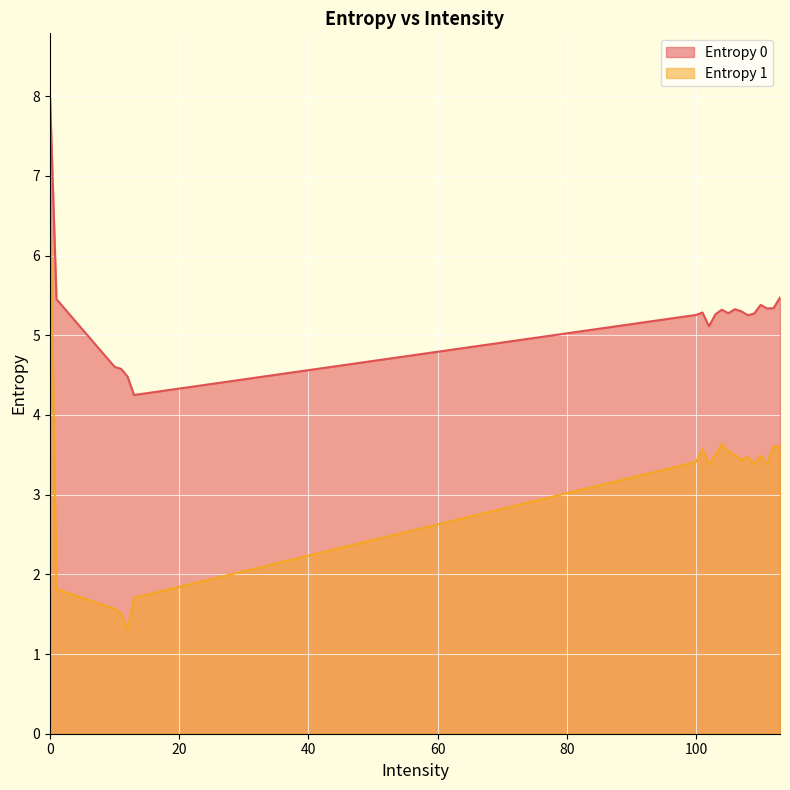

Between 102 and 110, which is larger?

110